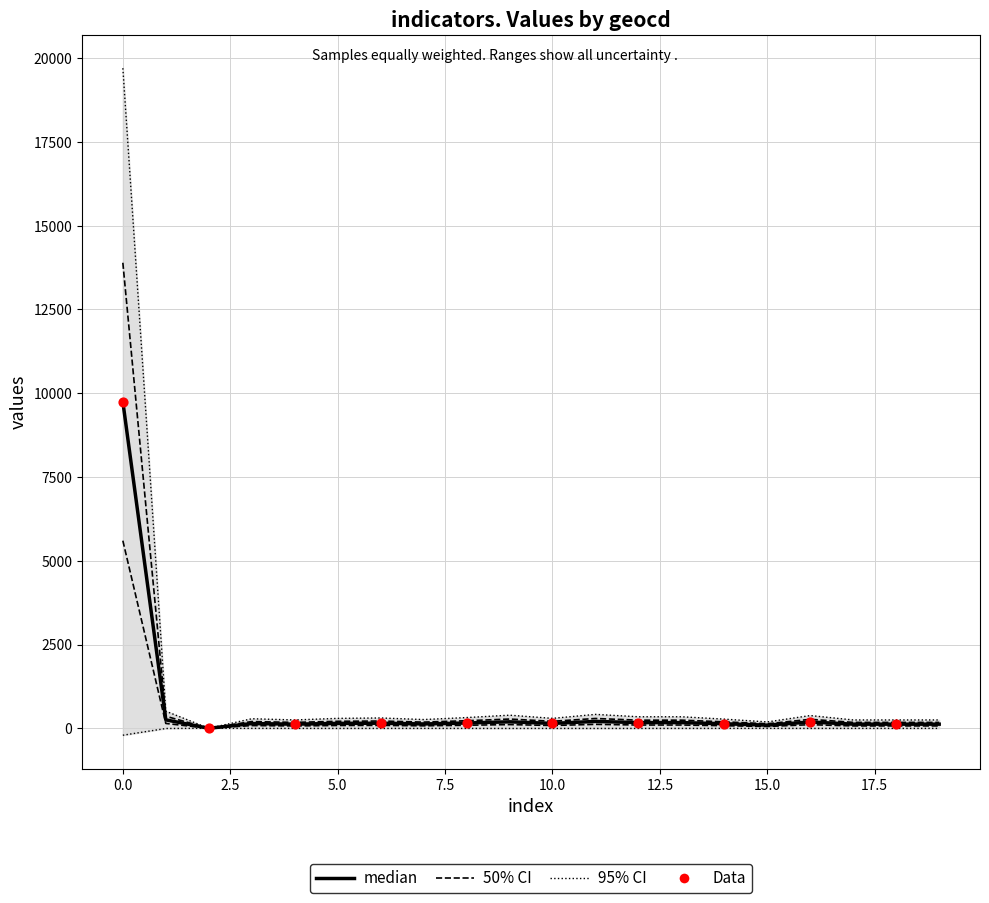

What is the total value across all series at 17?

372